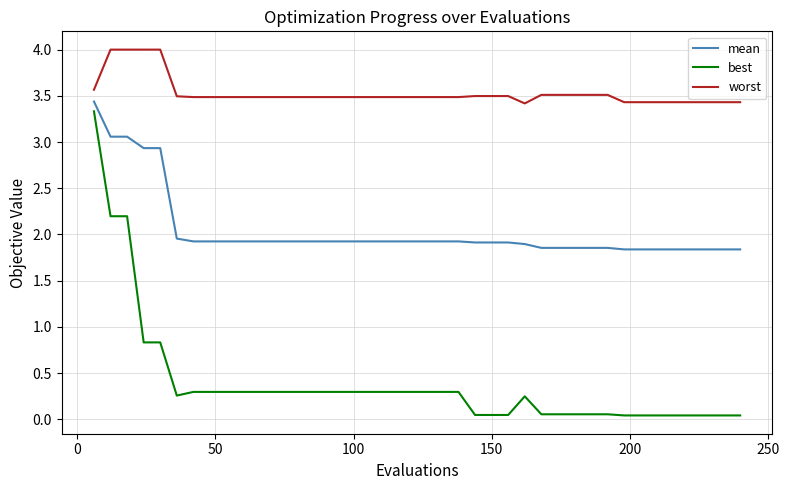

Does the chart display data point markers on the line(s)?

No